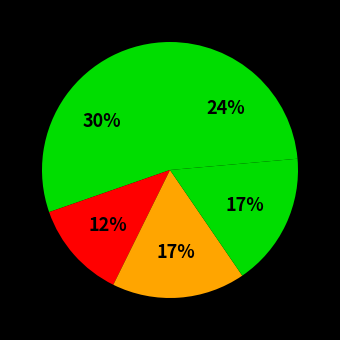

How many segments does this pie chart have?

5